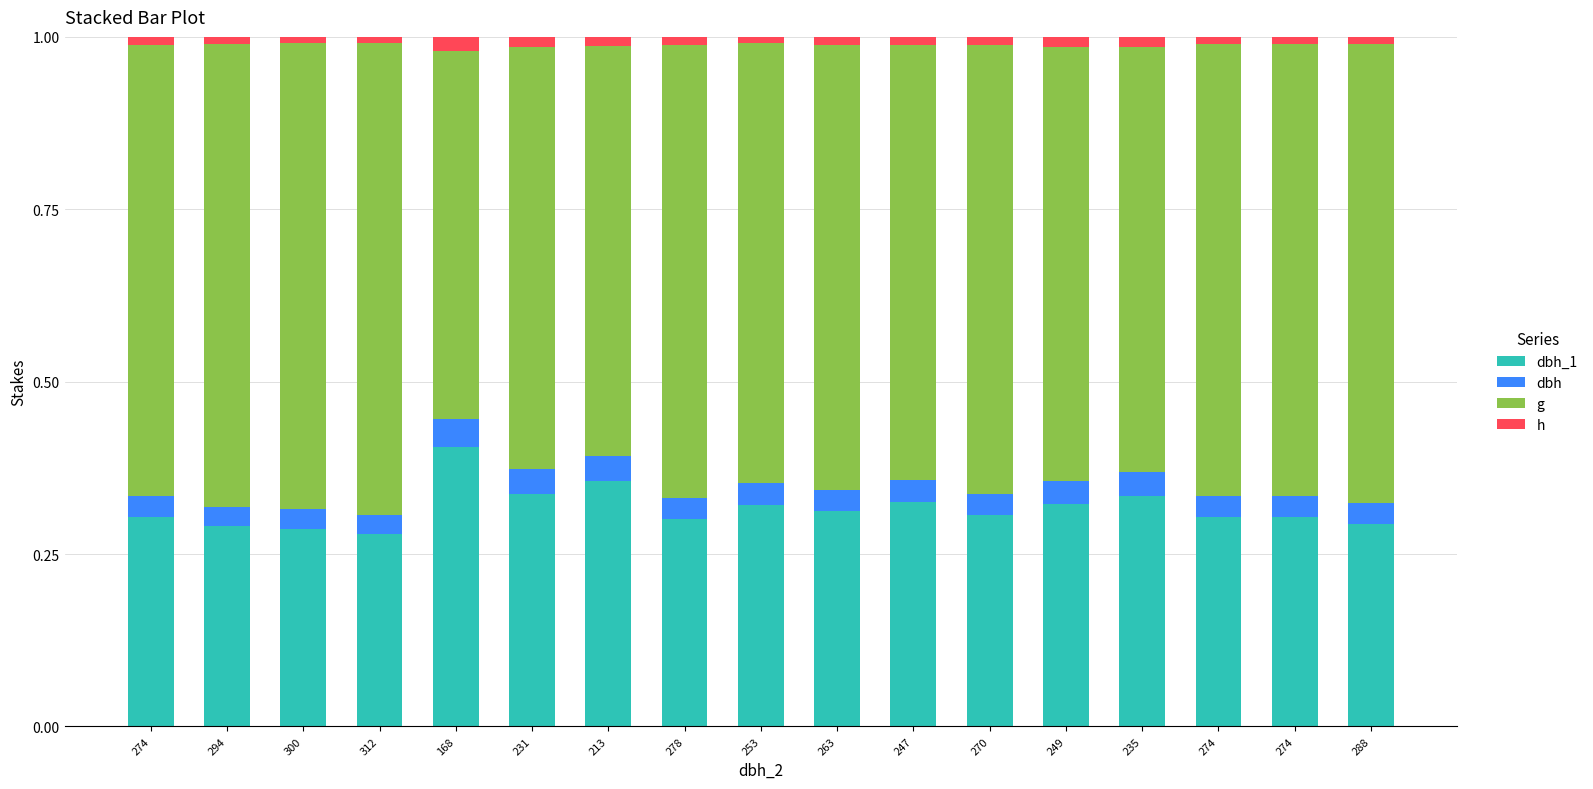

What is the approximate value of dbh_1 at 263?

0.3